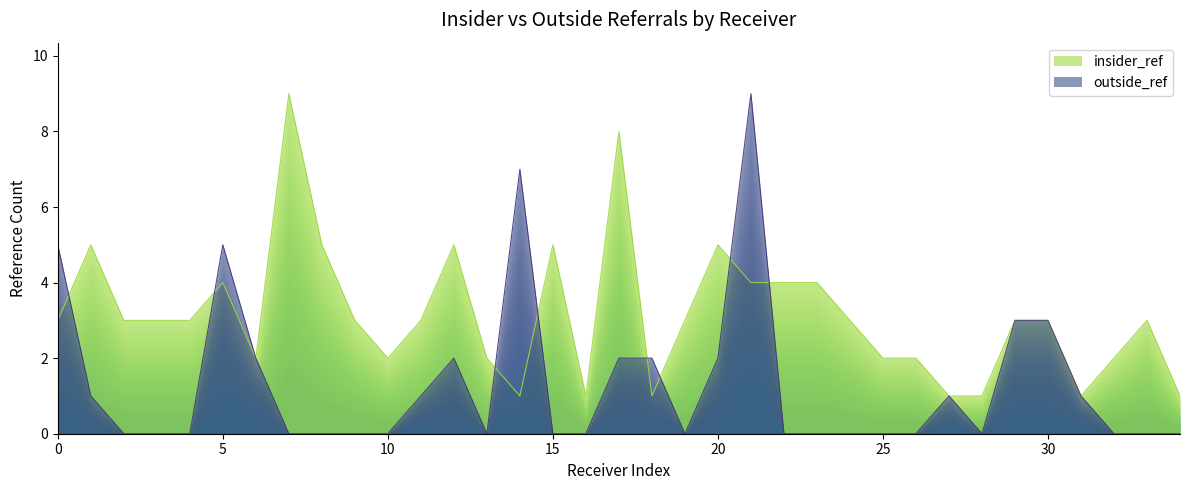

What is the maximum value shown in the chart?

9